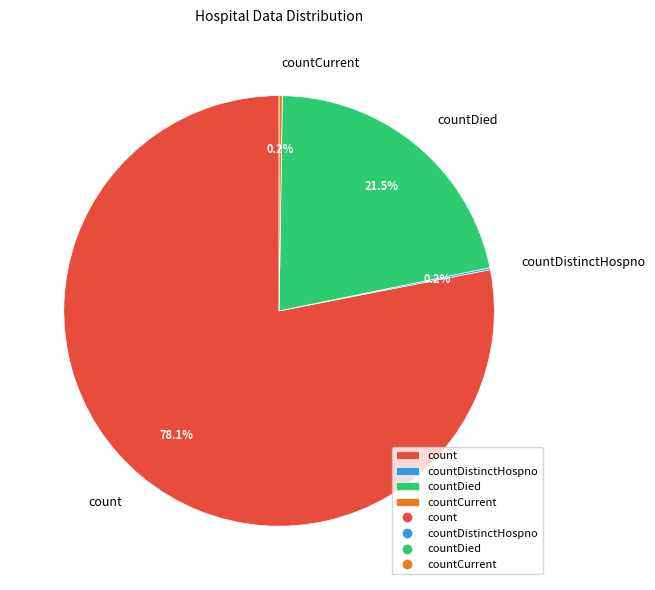

What is the largest slice in the pie chart?

count